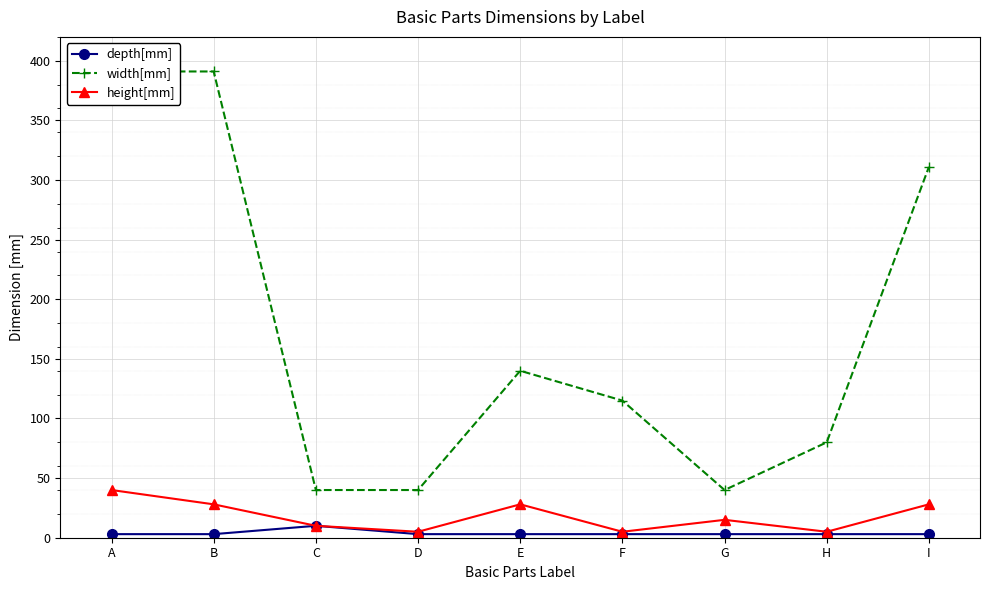

Rank the series by their maximum value, from lowest to highest.

depth[mm], height[mm], width[mm]